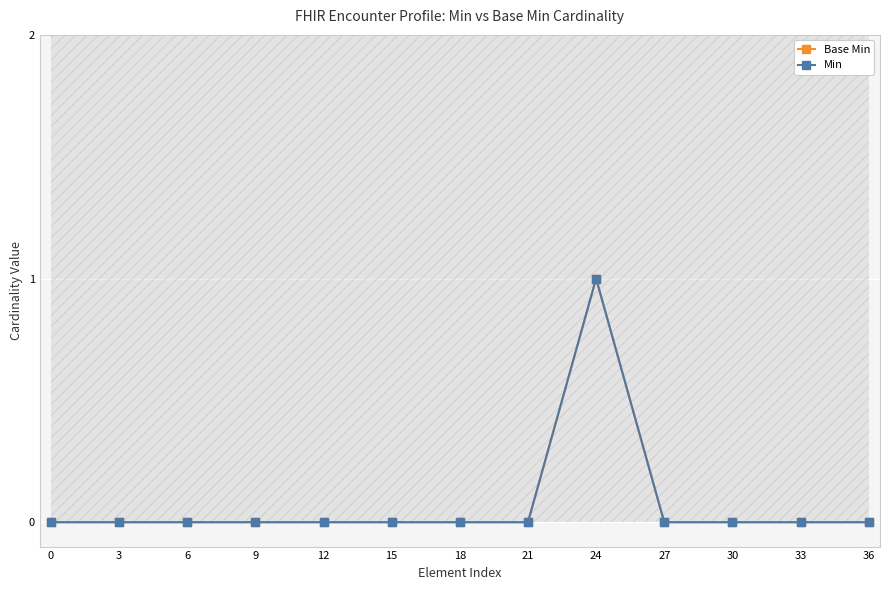

Rank the categories by Base Min value from highest to lowest.

24, 0, 3, 6, 9, 12, 15, 18, 21, 27, 30, 33, 36